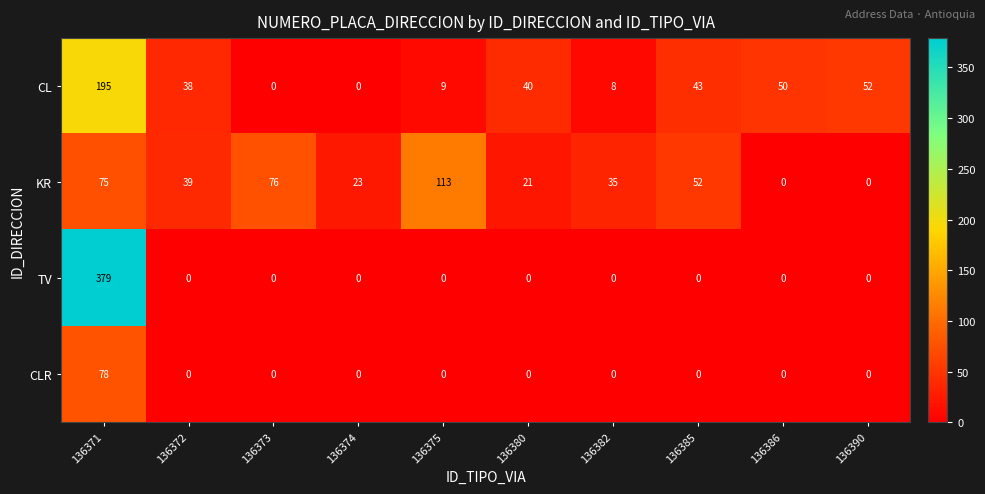

What is the maximum value for CL?

195